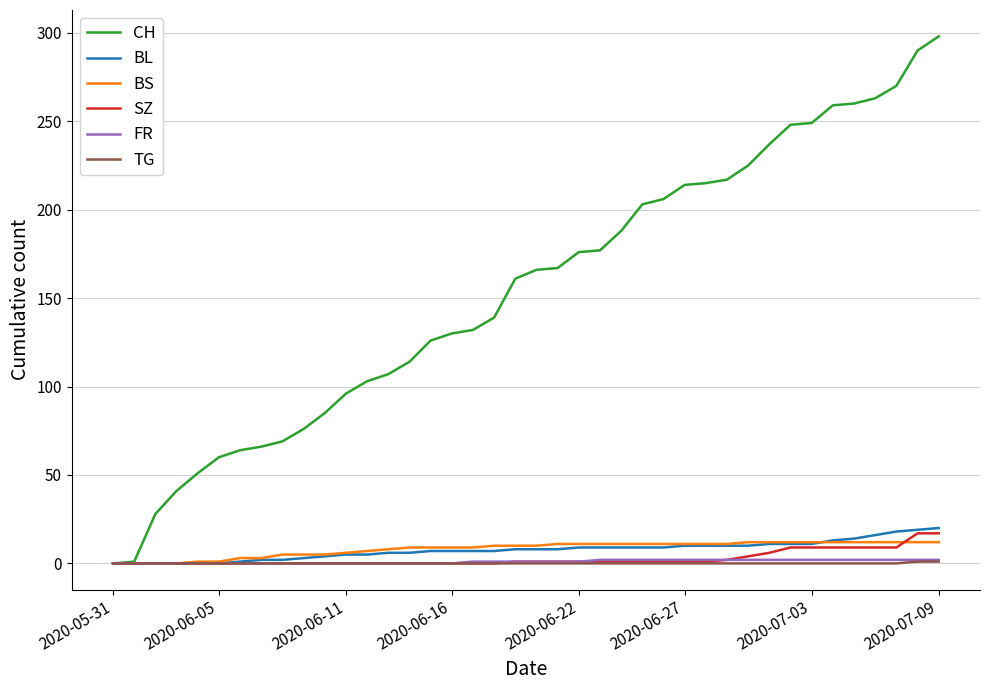

Is this an area chart (filled region under the line)?

No